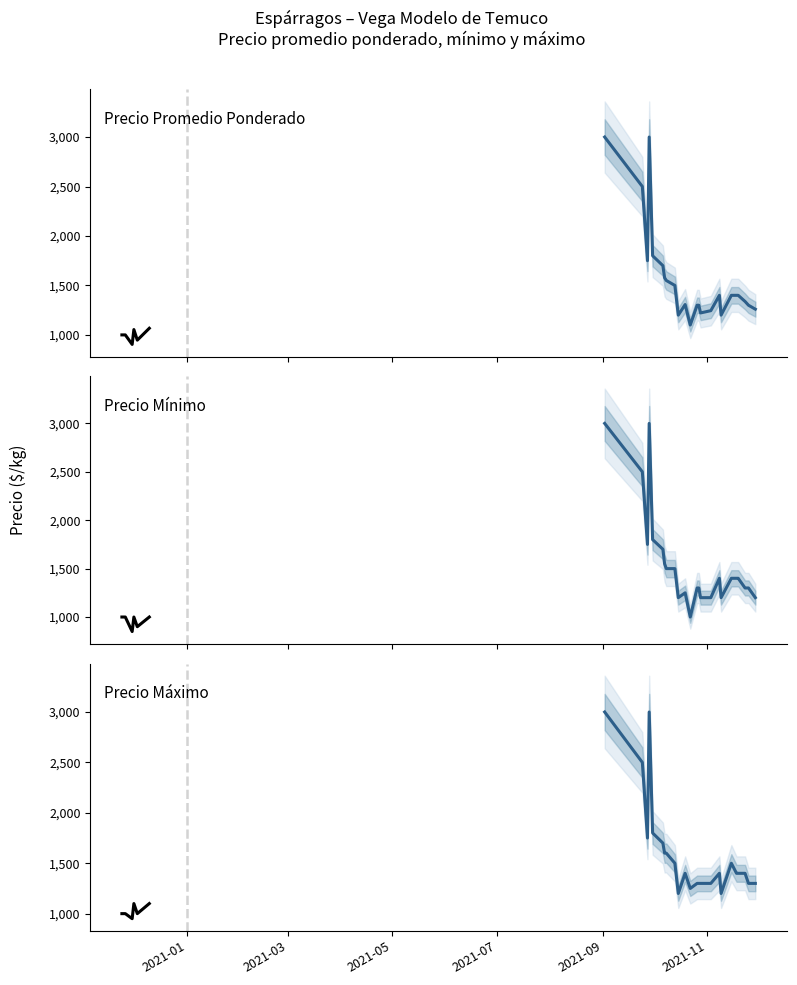

True or false: Precio minimo and Precio maximo intersect in this chart.

False